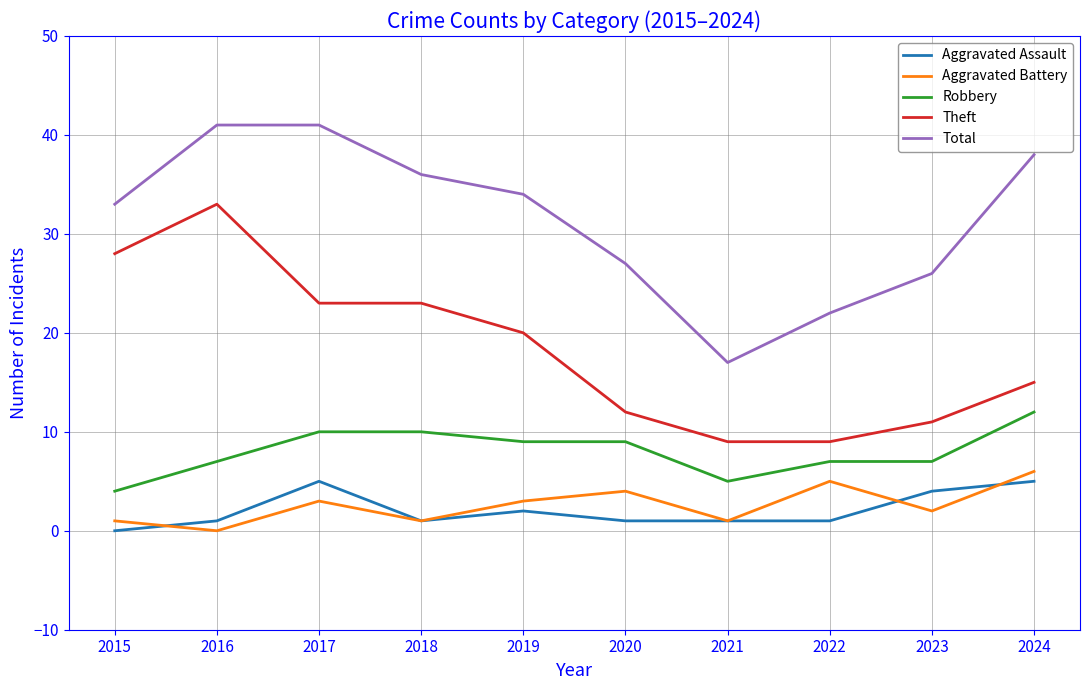

What is the highest value of the Aggravated Battery series?

6